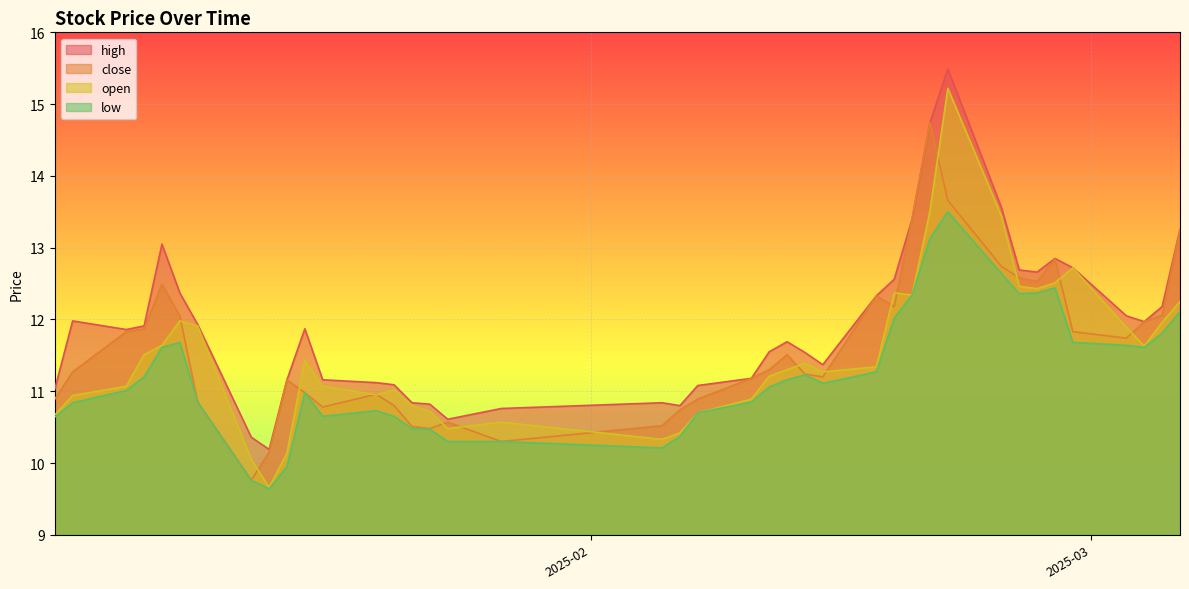

Which series has the largest total across all categories?

high